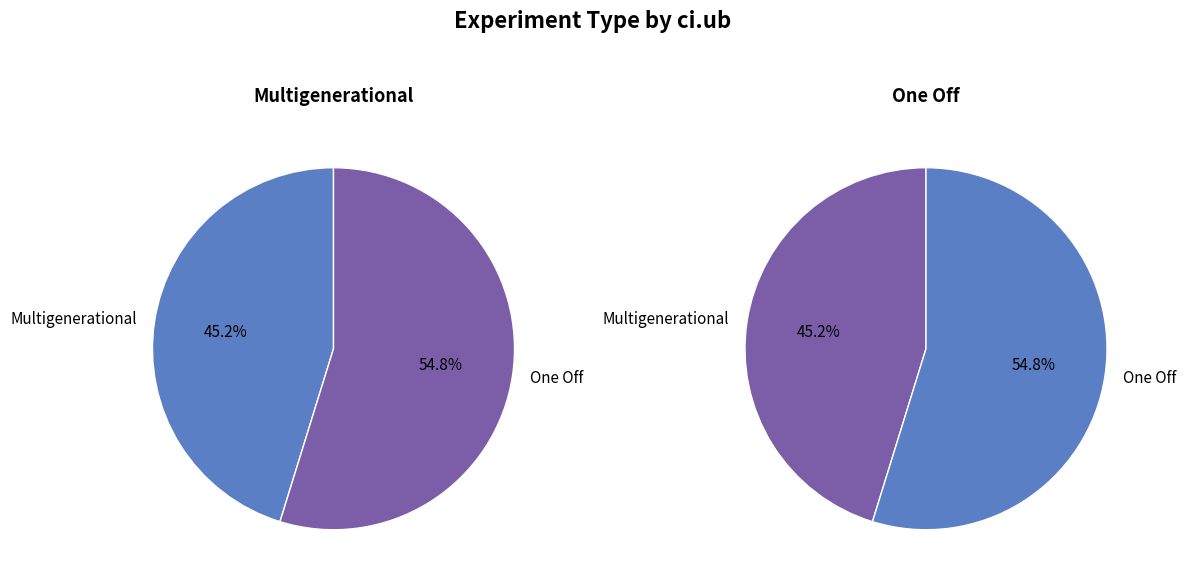

What is the largest slice in the pie chart?

One Off